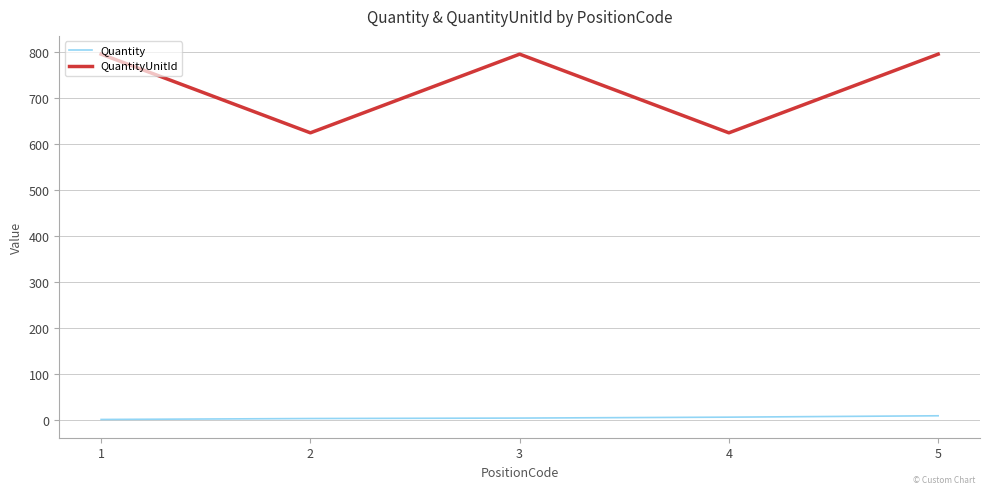

True or false: QuantityUnitId has a value of 1071 at 3.

False